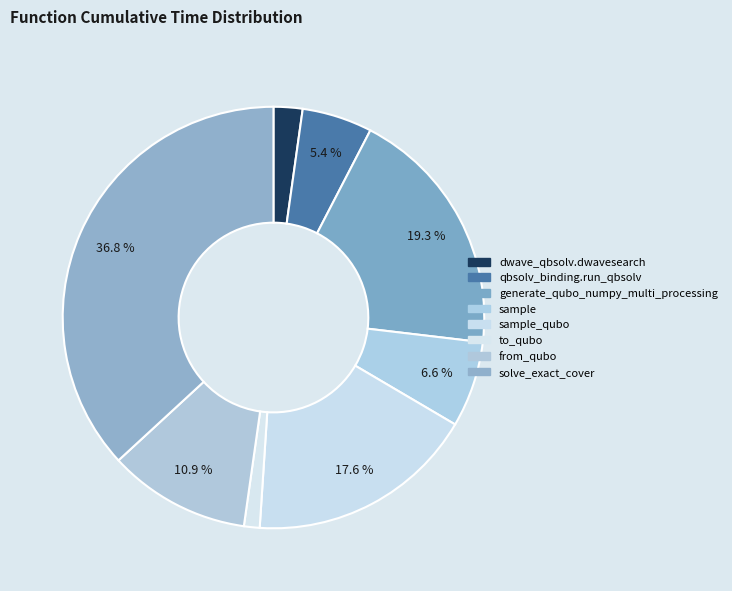

How many slices are in this pie chart?

8